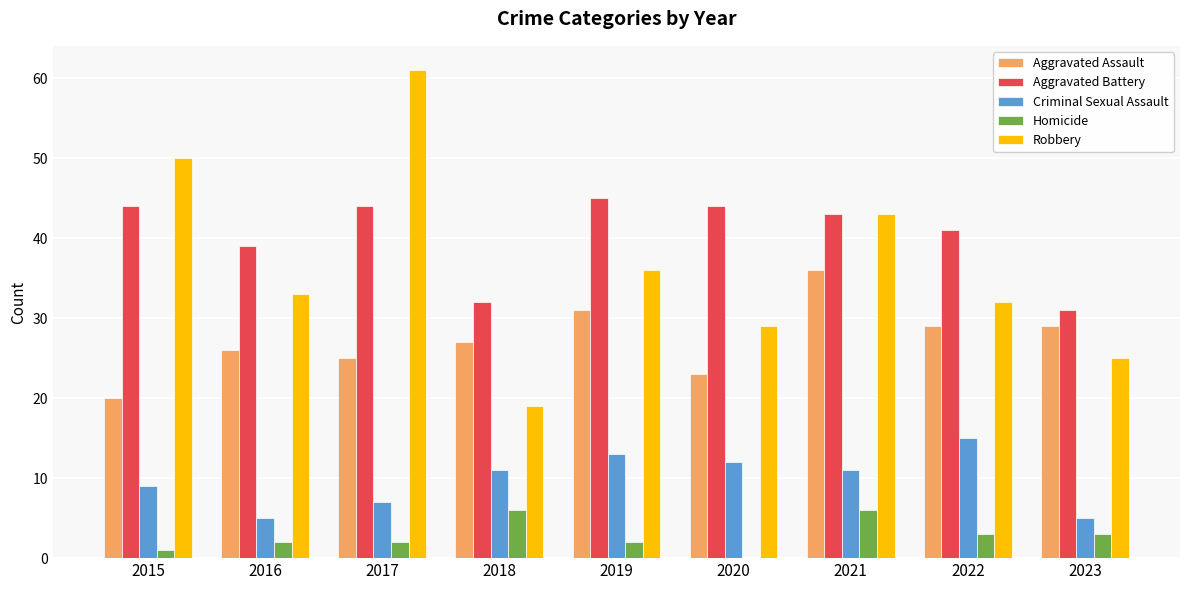

True or false: Criminal Sexual Assault has a value of 6 at 2021.

False